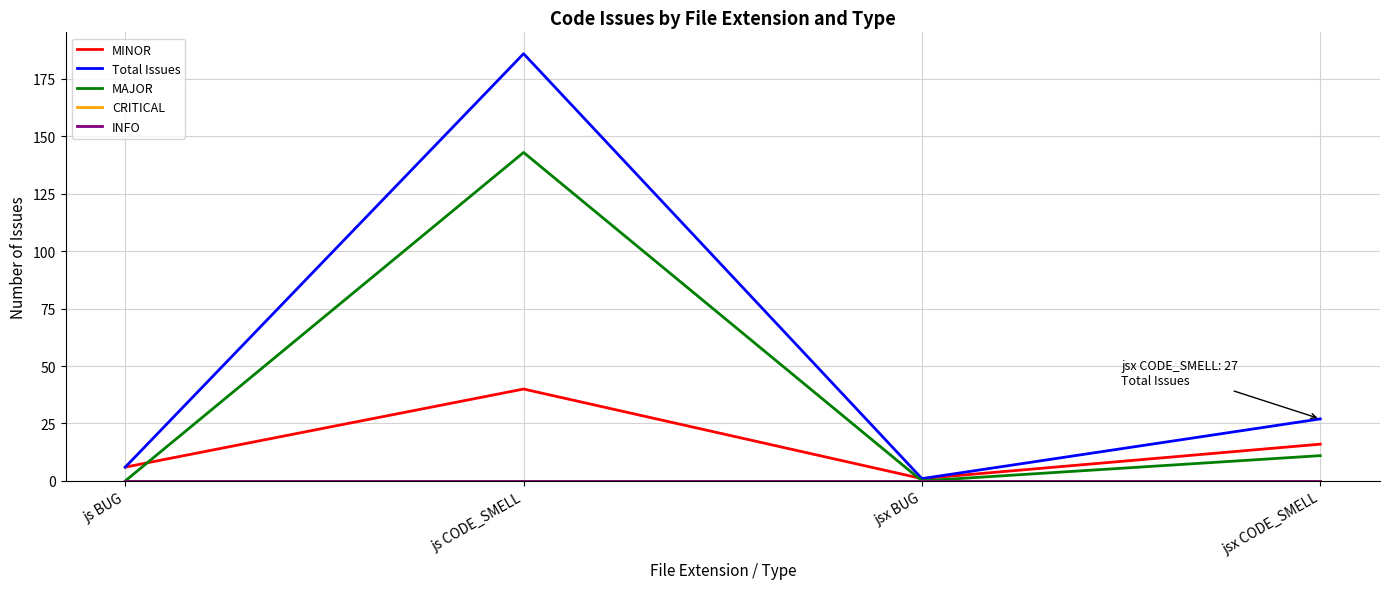

Does the chart display data point markers on the line(s)?

No